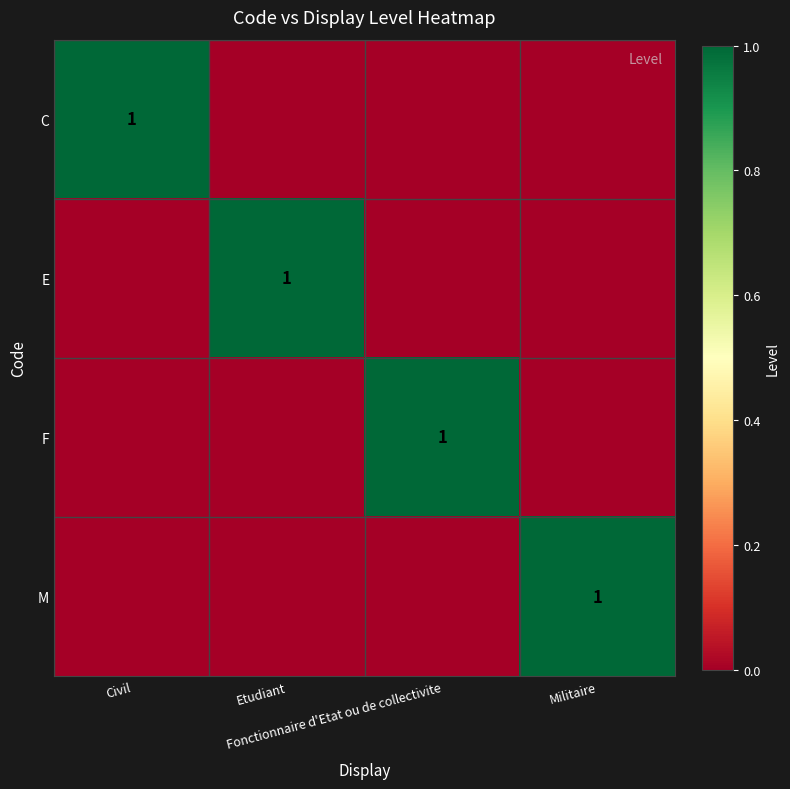

What is the difference between the highest and lowest values at Civil?

1